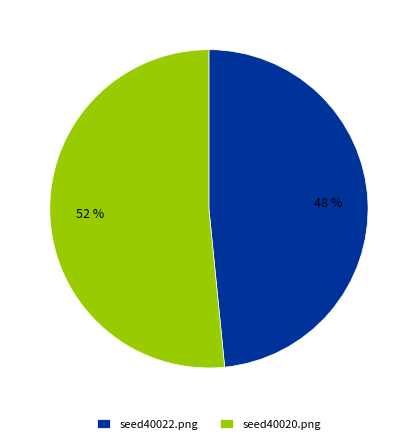

Is it true that seed40022.png is 48% of the pie?

True